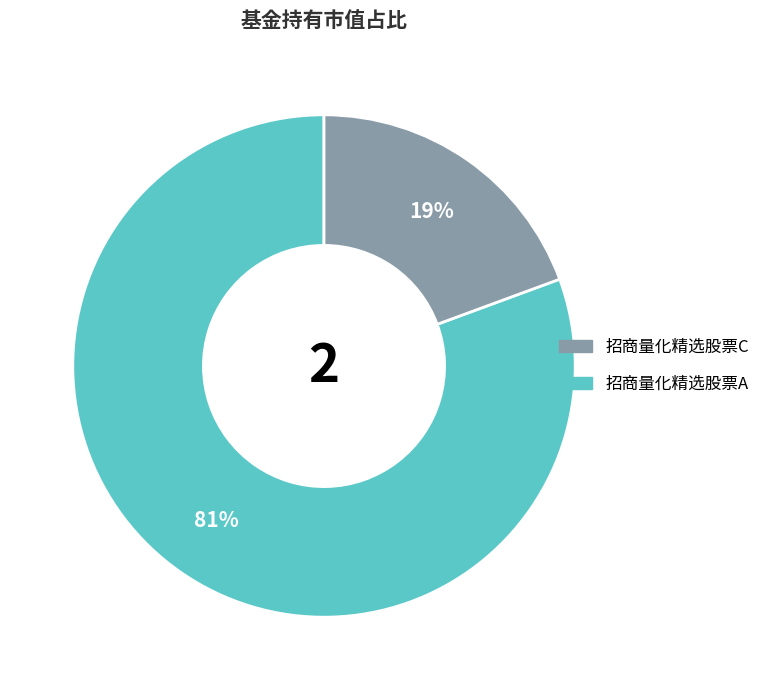

Is there a majority slice in this chart?

Yes